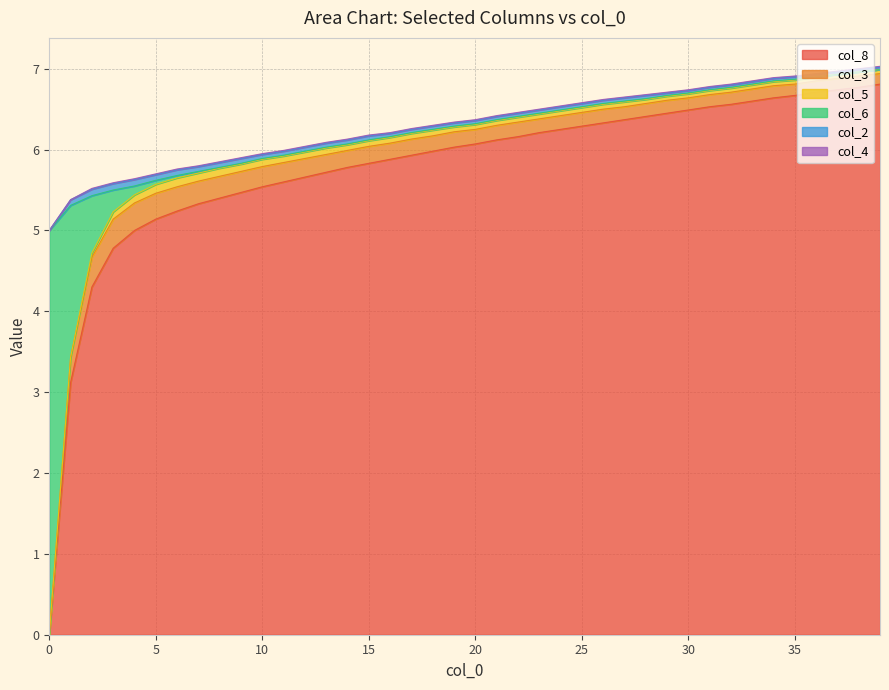

Between which two adjacent categories do col_6 and col_8 first intersect?

0 and 1